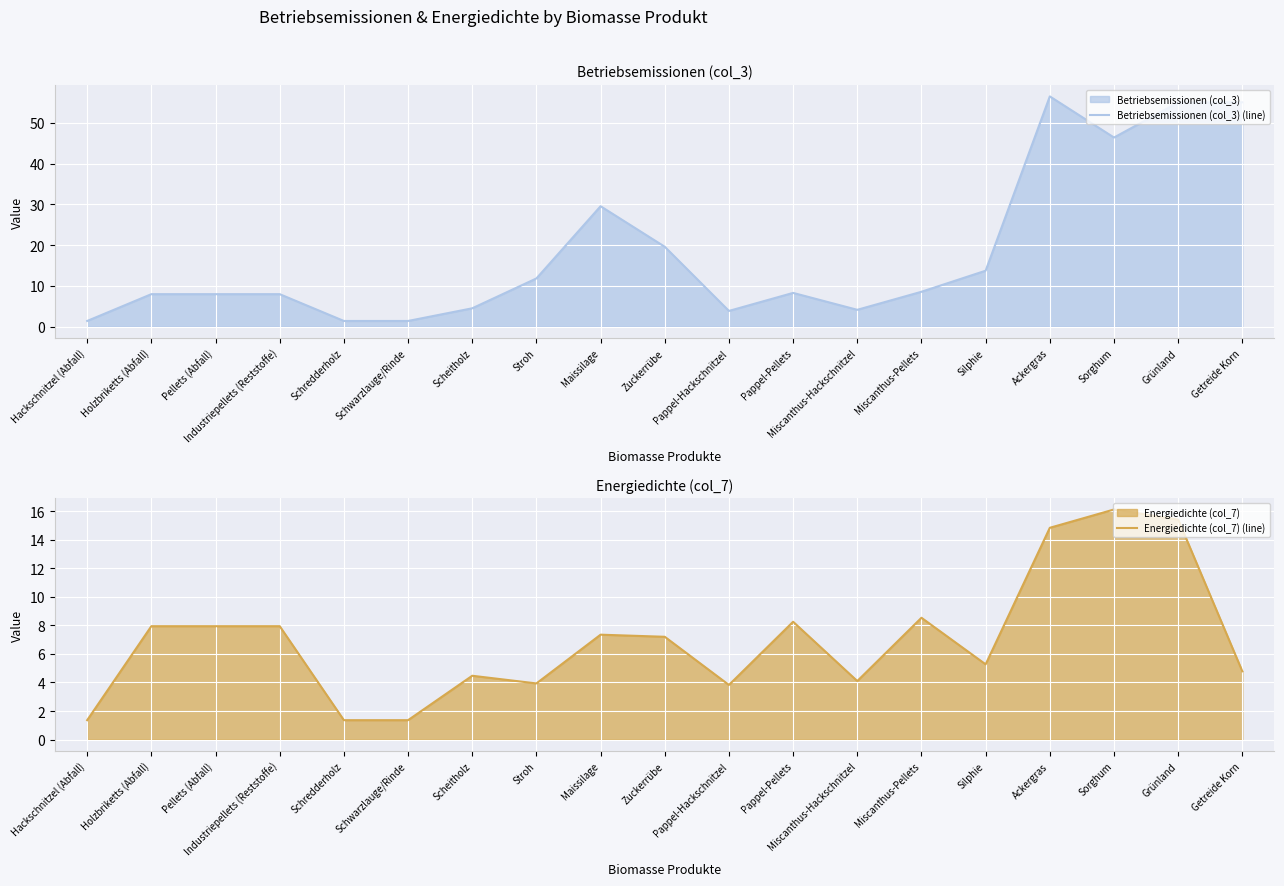

What is the difference between the Betriebsemissionen (col_3) (line) values at Holzbriketts (Abfall) and Stroh?

3.9